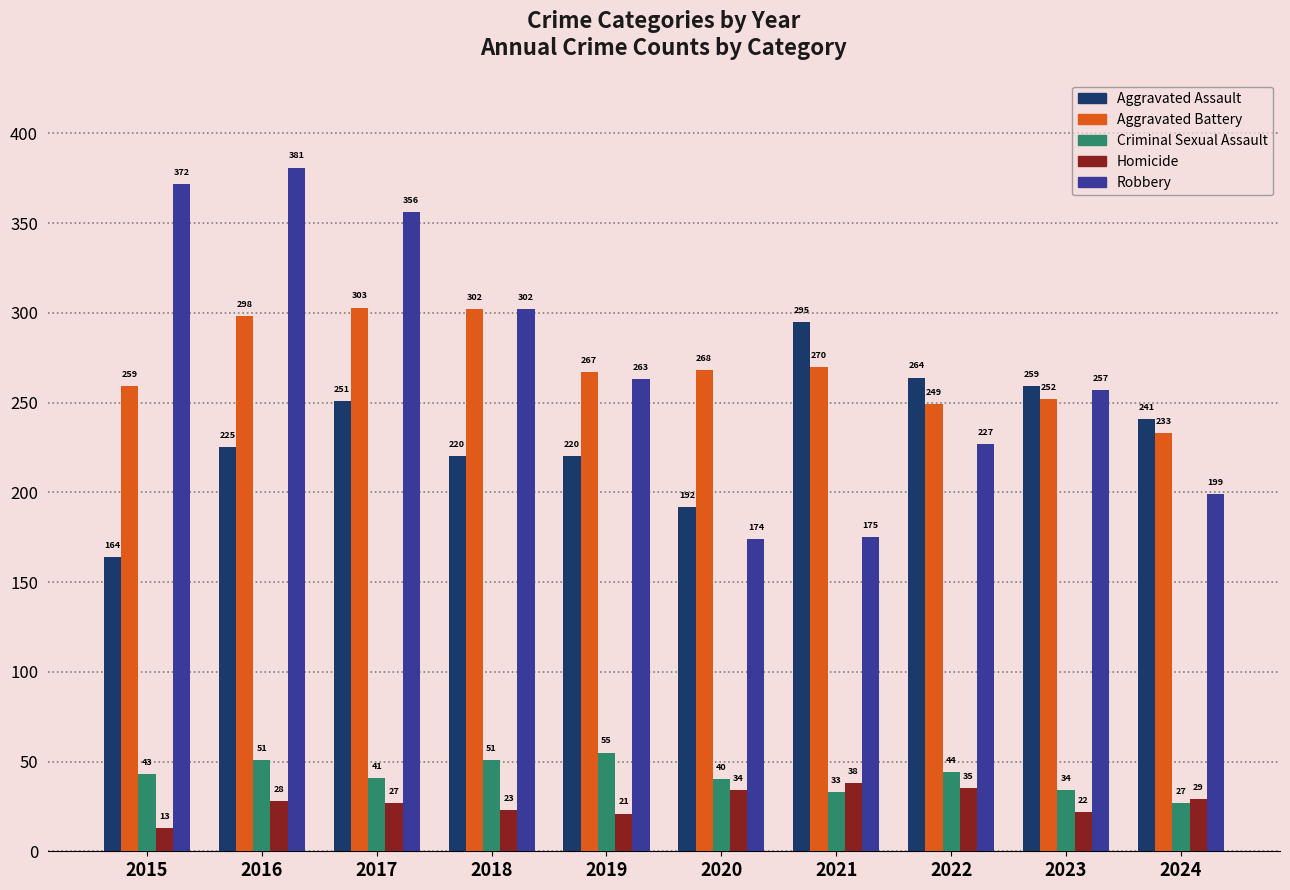

Is the value of Homicide at 2020 greater than the value of Aggravated Battery at 2016?

No